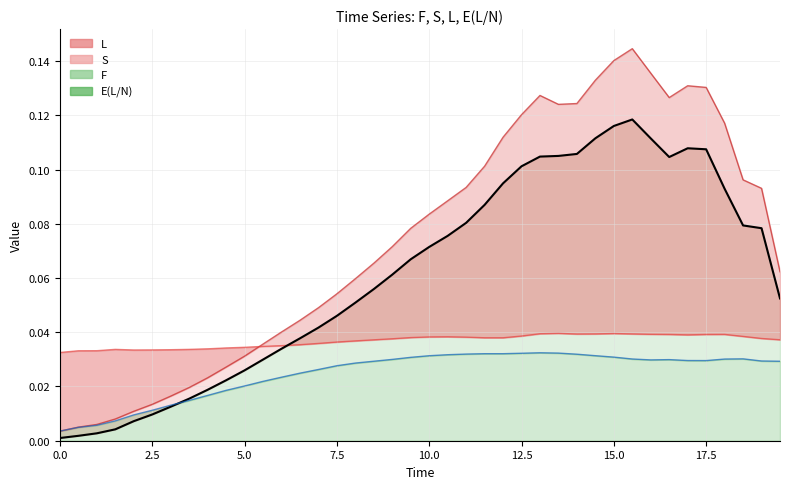

True or false: the data shows 0.0 at 17.

False